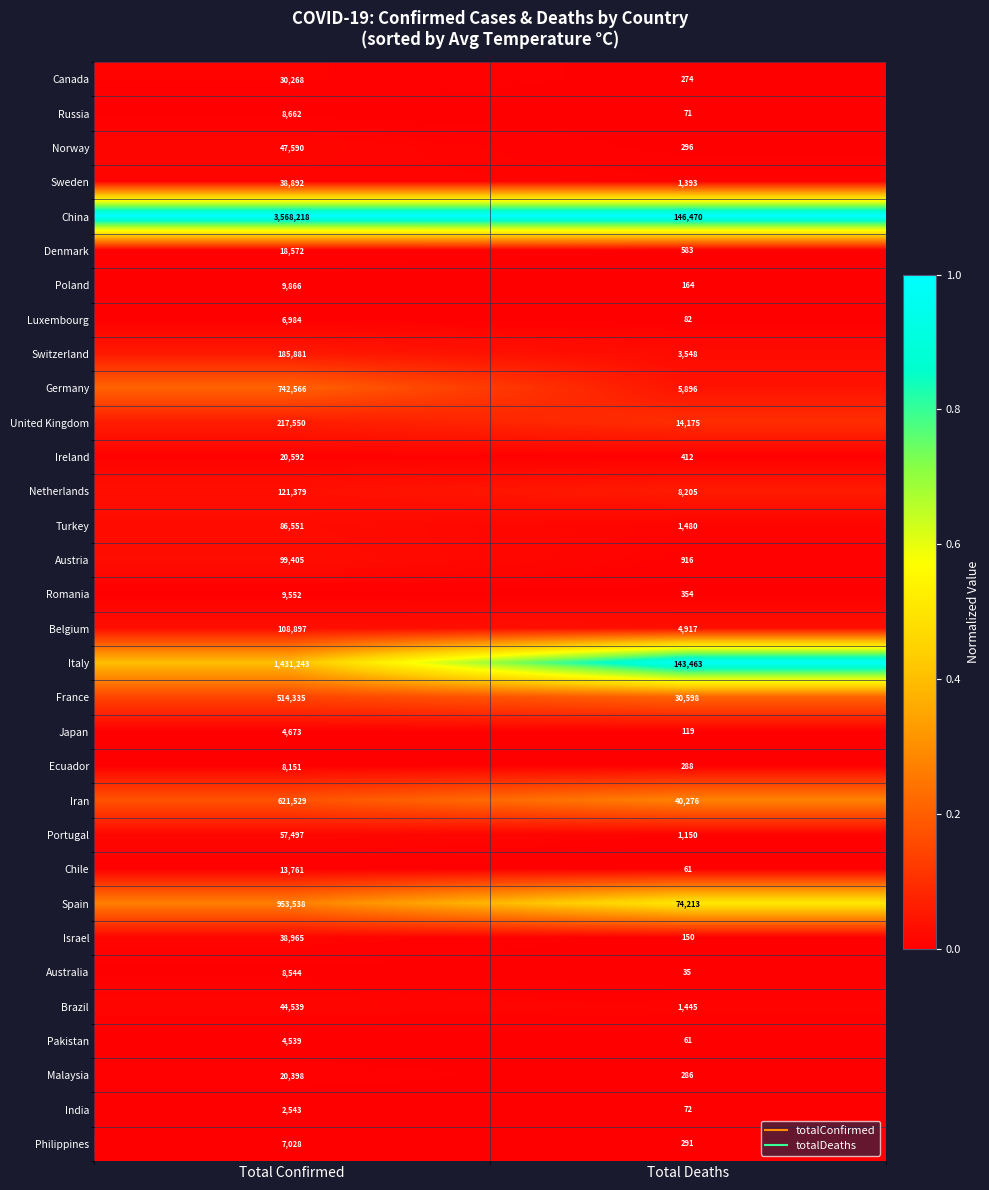

Count the number of data series in this chart.

32